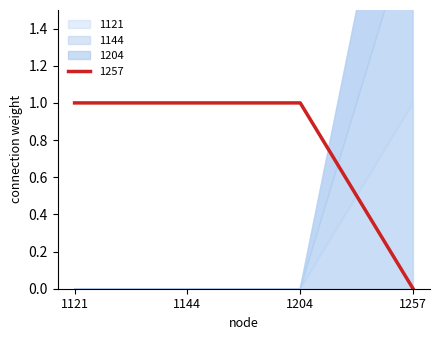

How many intersections are there between 1257 and 1144?

1